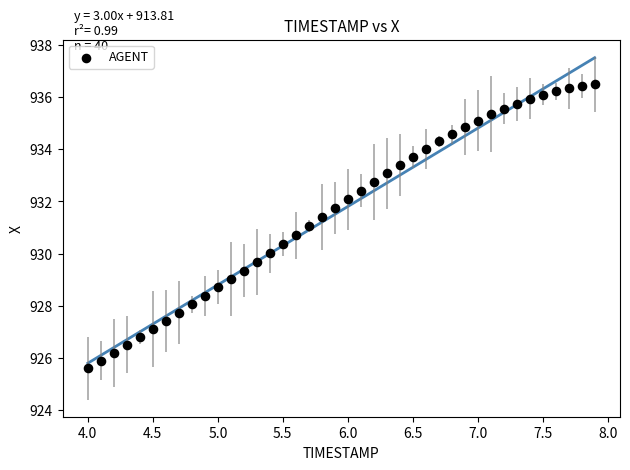

What is the range of Y values (max minus min)?

10.9